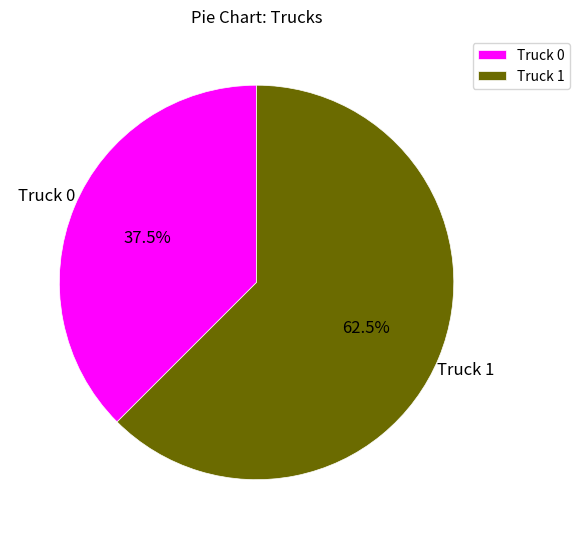

What is the largest slice in the pie chart?

Truck 1